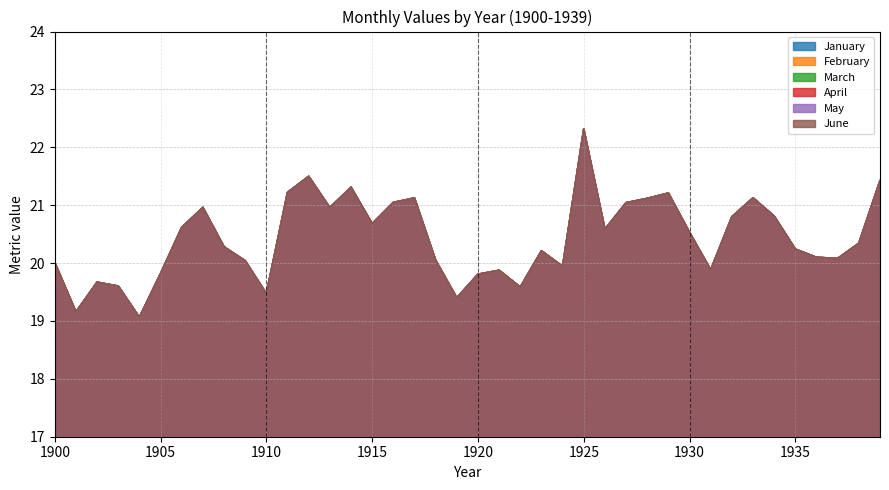

What is the value of the April point at the 20th from the left?

19.4